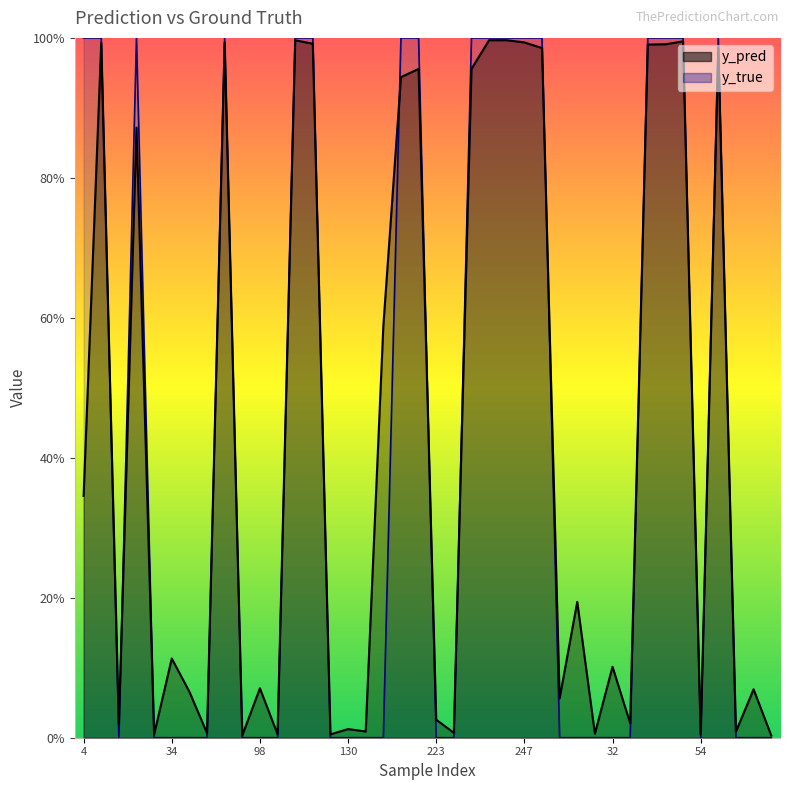

Which series has the widest spread of values?

y_true